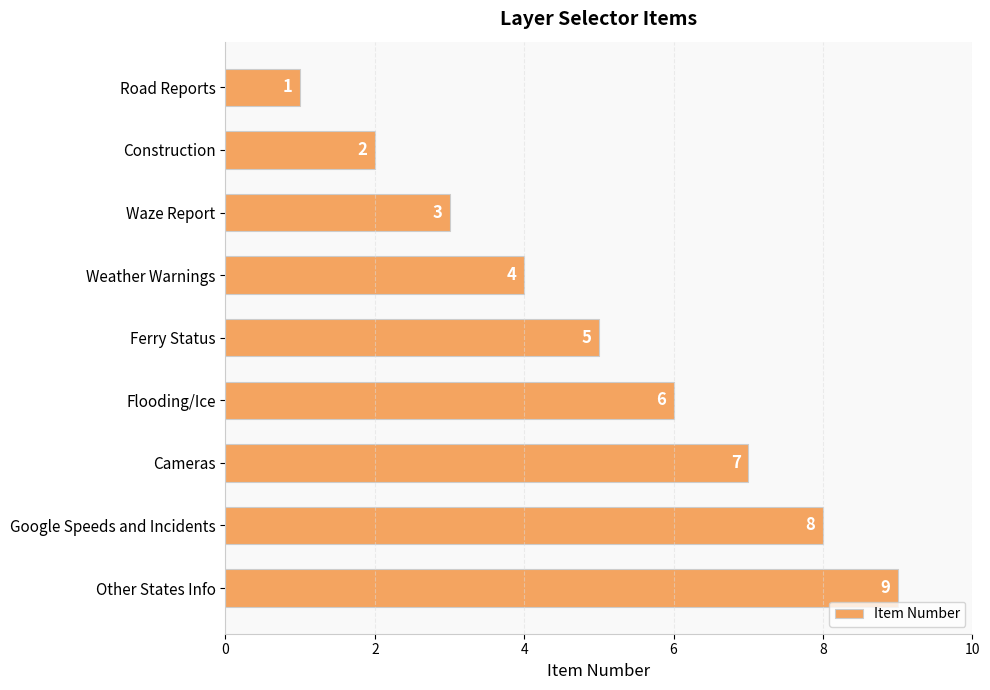

What is the label of the 8th bar from the bottom?

Construction